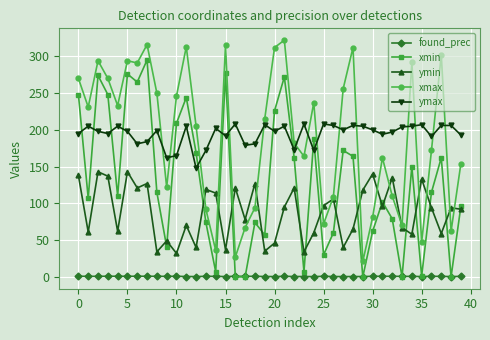

What is the value of the xmax point at the 34th from the left?

70.0